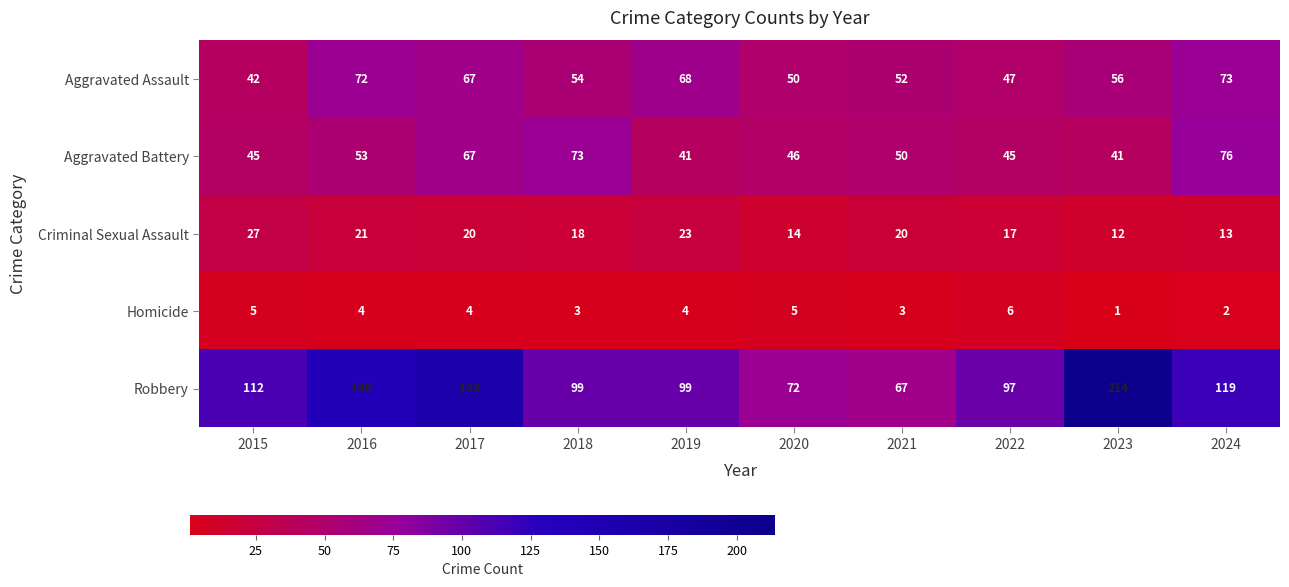

Rank the series at 2016 from lowest to highest value.

Homicide, Criminal Sexual Assault, Aggravated Battery, Aggravated Assault, Robbery